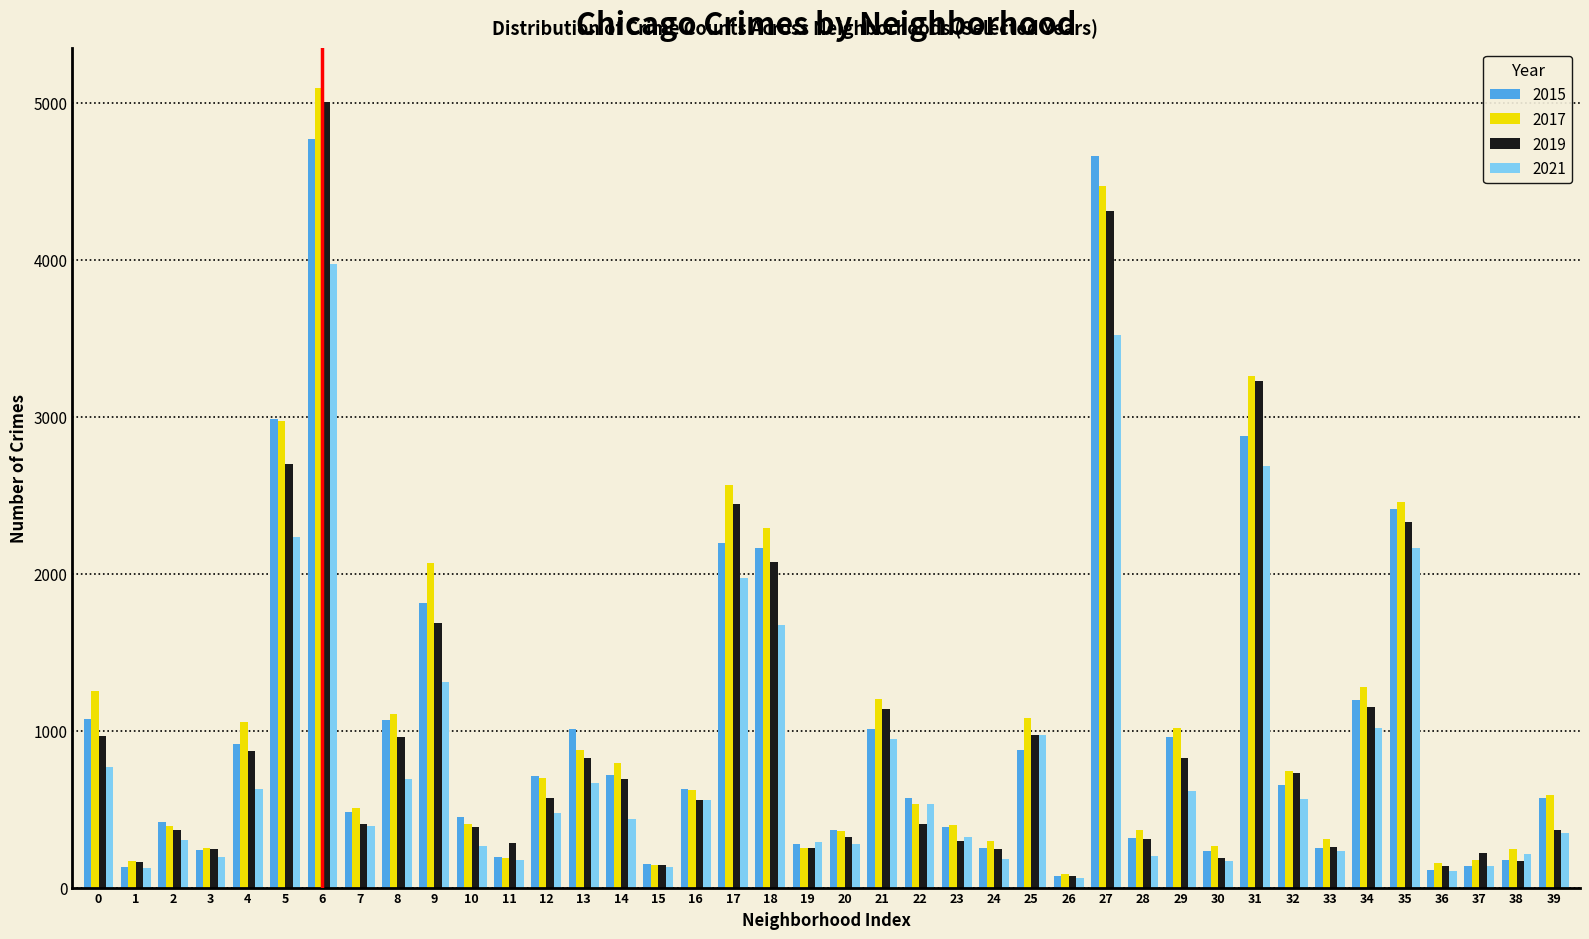

The value of 2017 at 14 is 176. True or false?

False